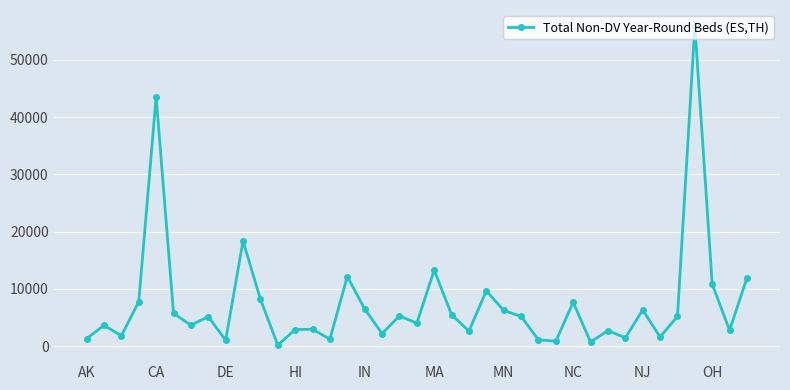

What is the average value?

7421